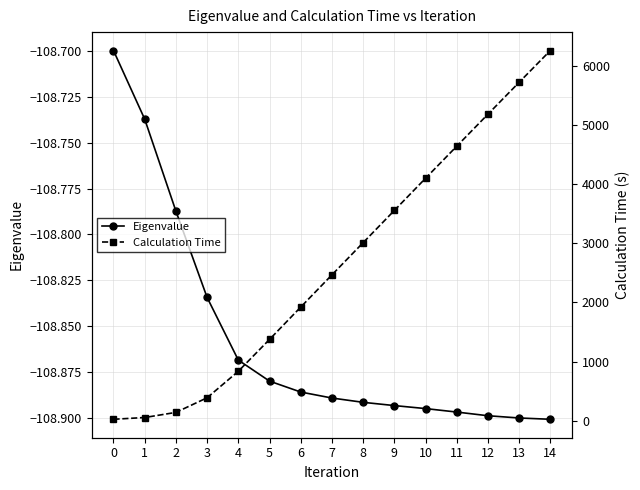

How many lines are shown in the chart?

2